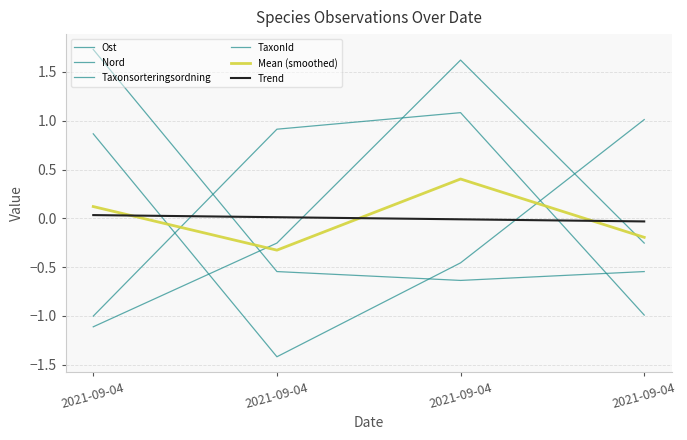

Is the value of Nord at 2021-09-04 greater than the value of Mean (smoothed) at 2021-09-04?

Yes